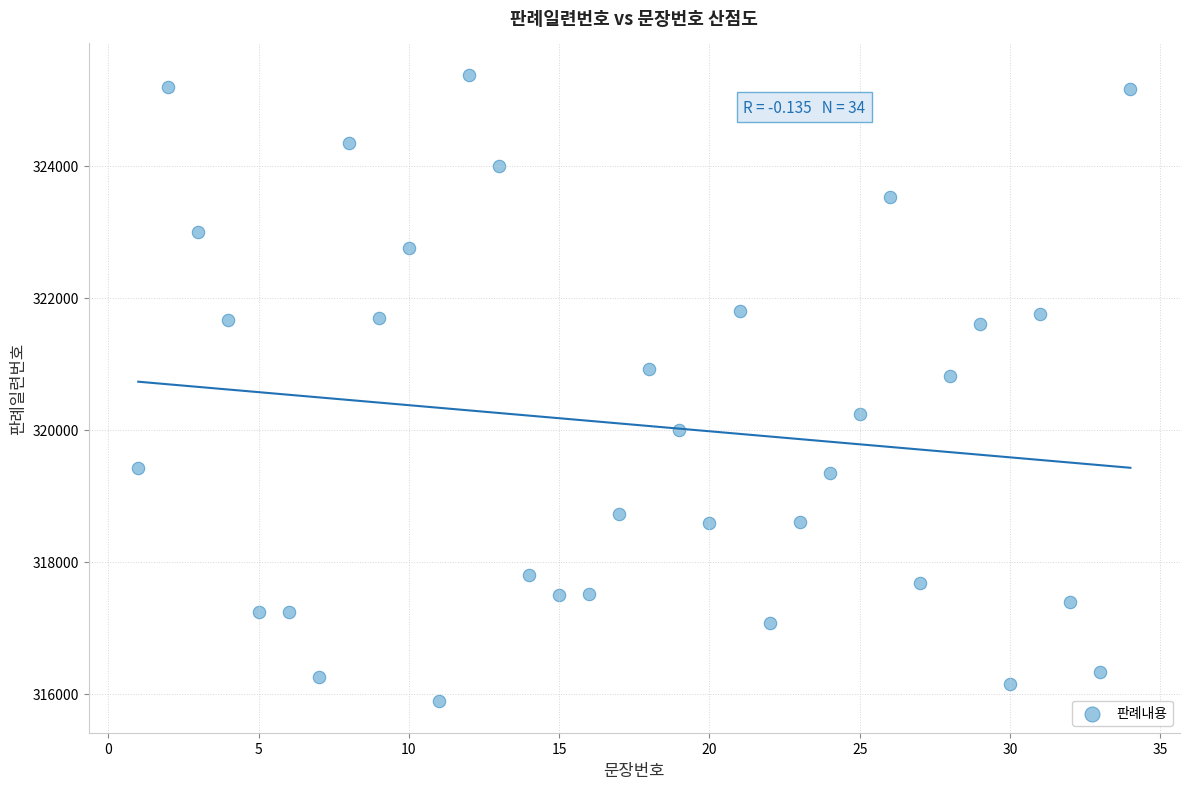

What Y value in the scatter plot is closest to 320634?

320824.3